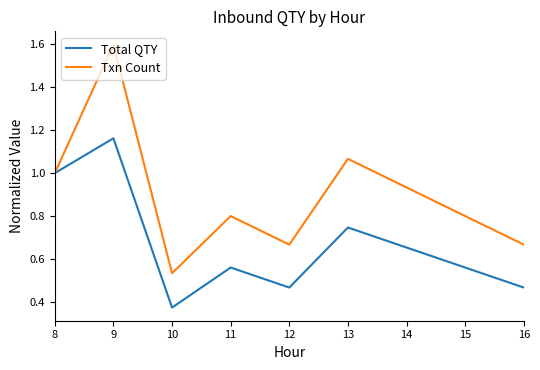

At which label is Total QTY closest to 0?

10